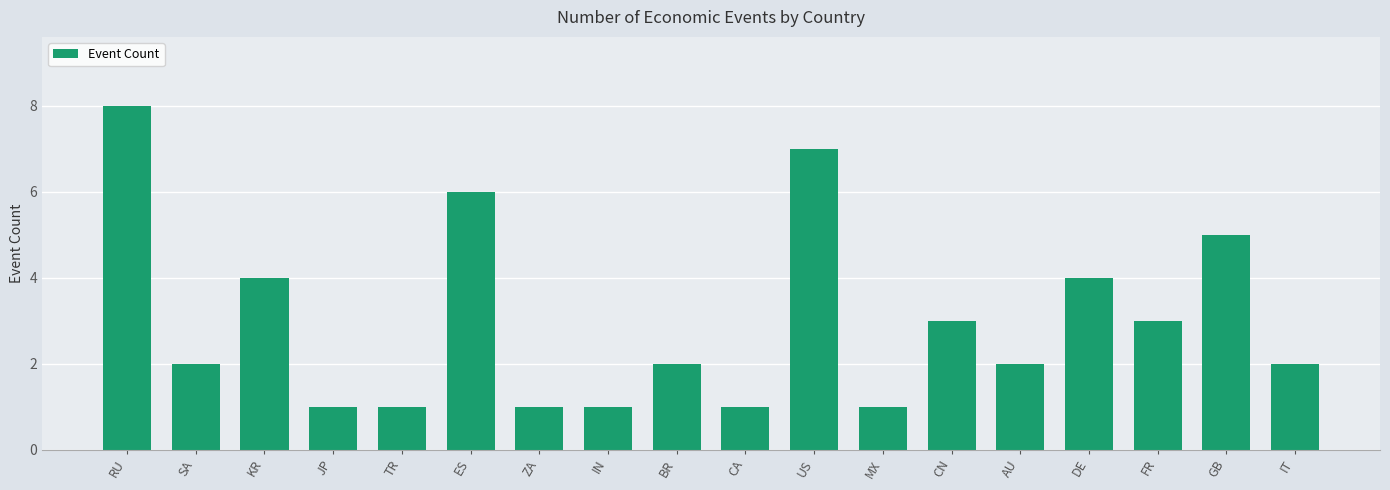

Read the value at DE.

4